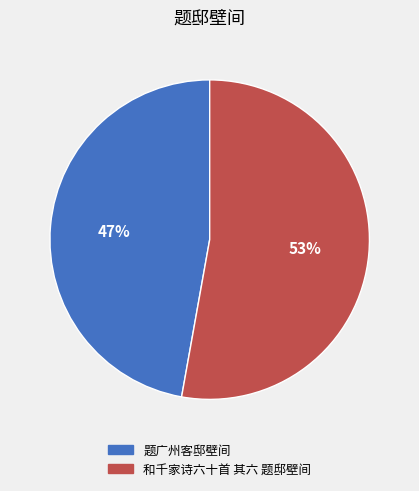

Which slice is the largest?

和千家诗六十首 其六 题邸壁间